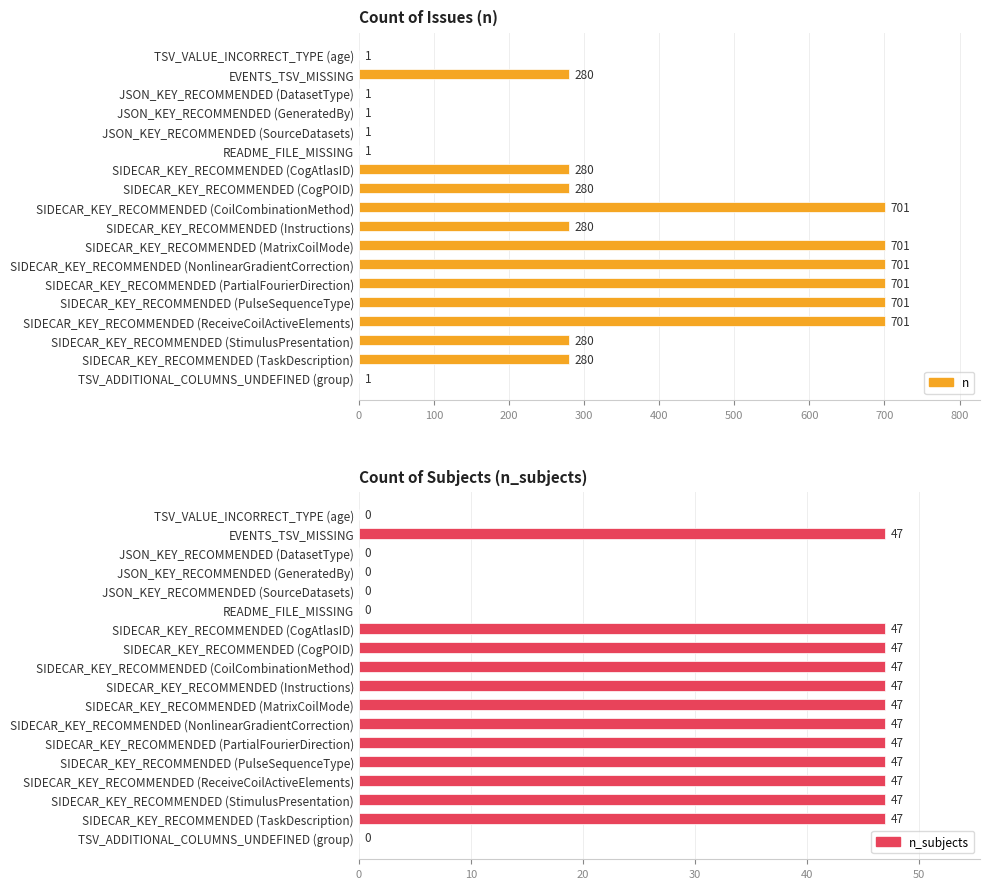

Is it true that n_subjects equals 79 at SIDECAR_KEY_RECOMMENDED (CogPOID)?

False